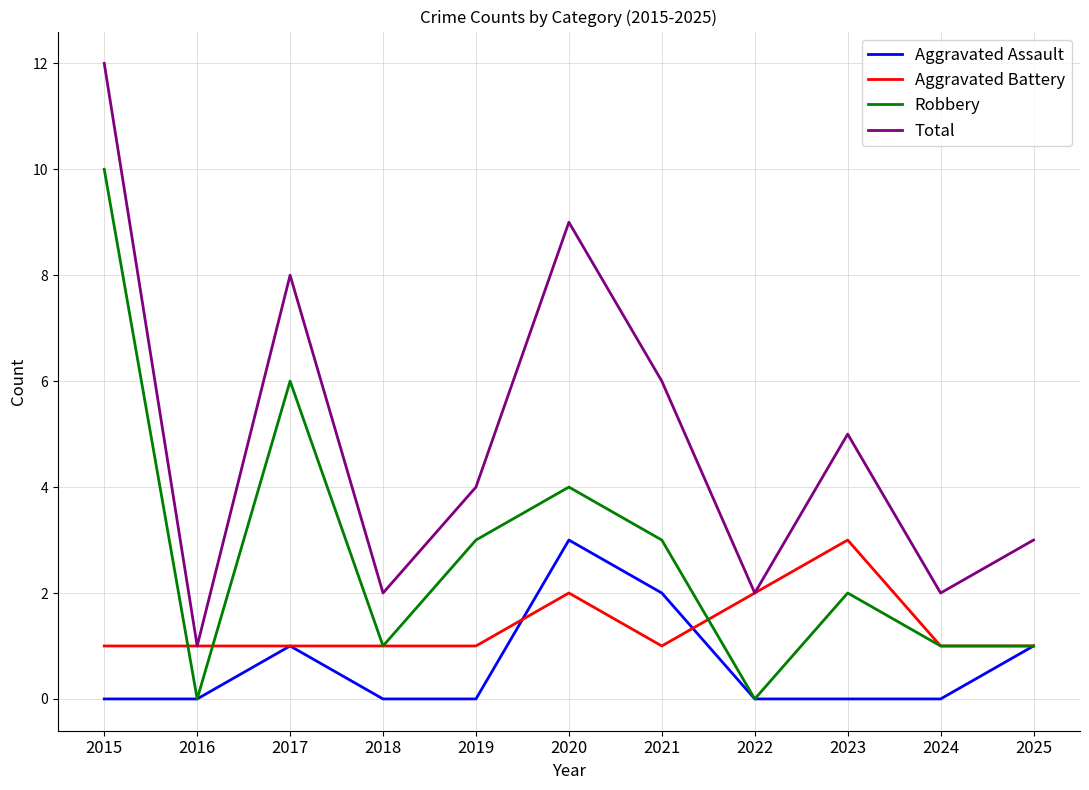

Is the value of Robbery at 2022 greater than the value of Aggravated Assault at 2021?

No